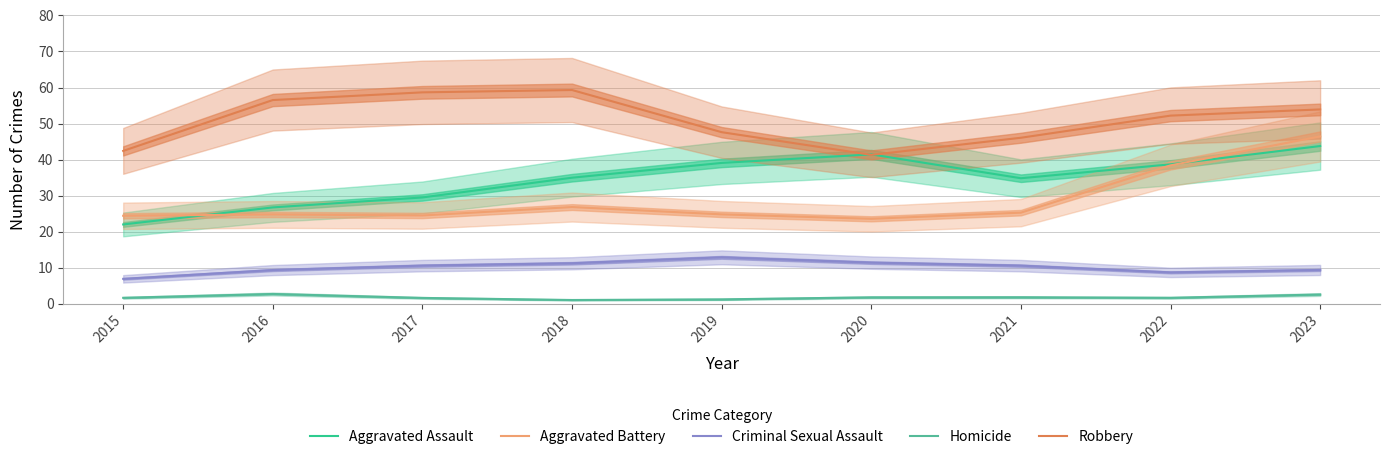

What is the smallest value displayed?

1.0